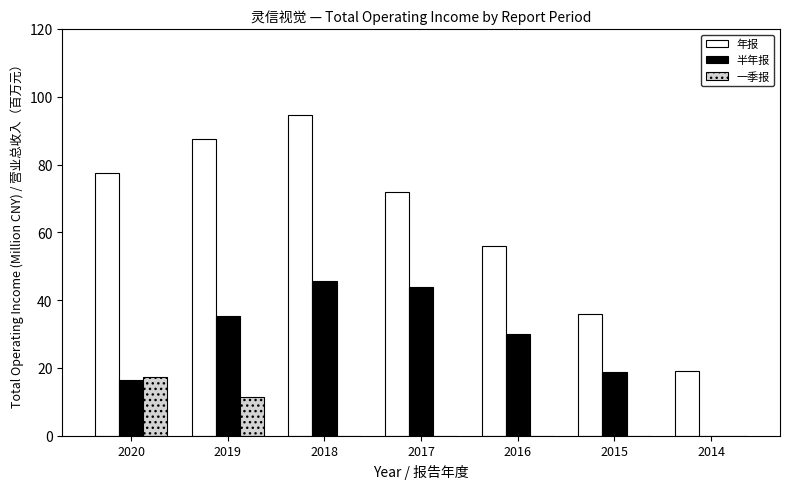

Is the value of 半年报 at 2017 greater than the value of 一季报 at 2019?

Yes